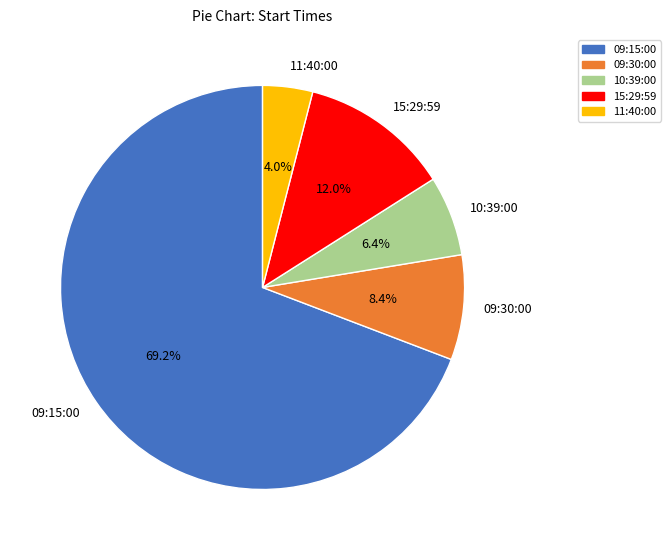

To the nearest percent, what percentage of the pie is 10:39:00?

6%